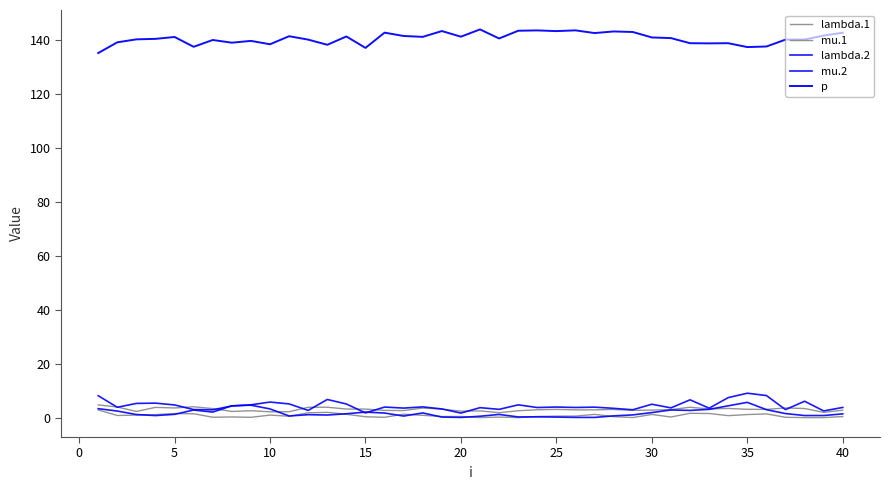

Does the chart have visible grid lines?

No